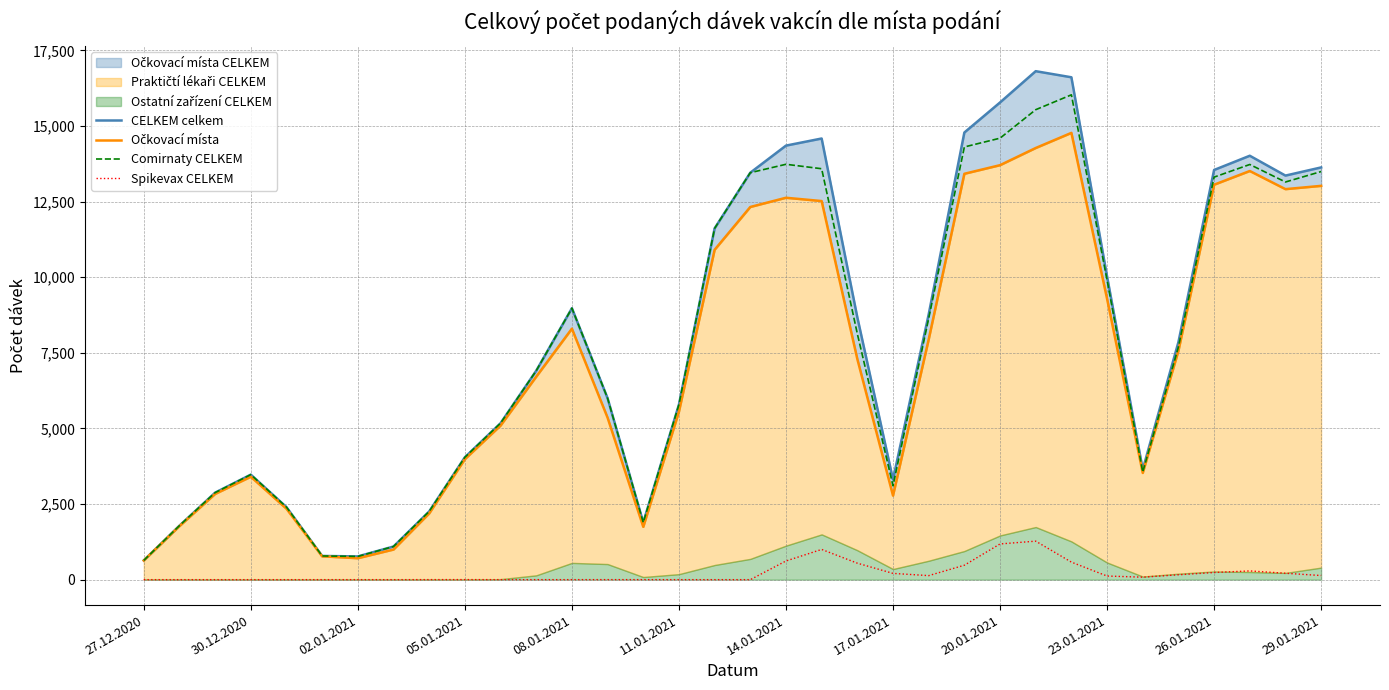

True or false: Comirnaty CELKEM and Očkovací místa intersect in this chart.

False